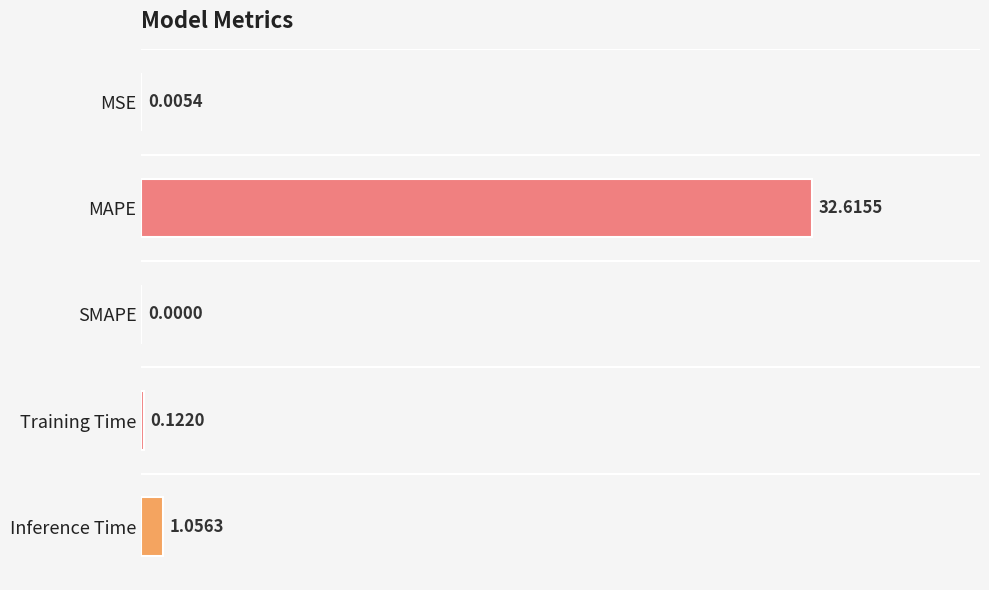

At which label is the value closest to 16?

Inference Time